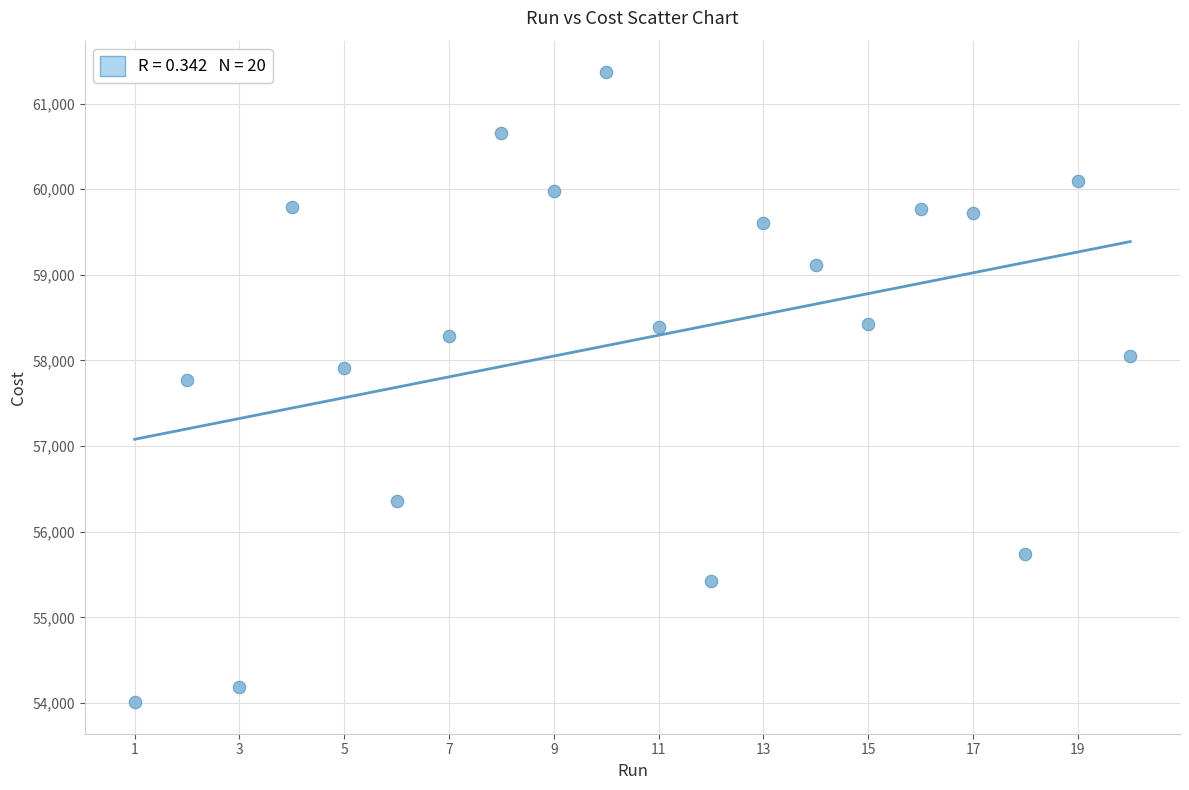

What Y value in the scatter plot is closest to 57687?

57771.0